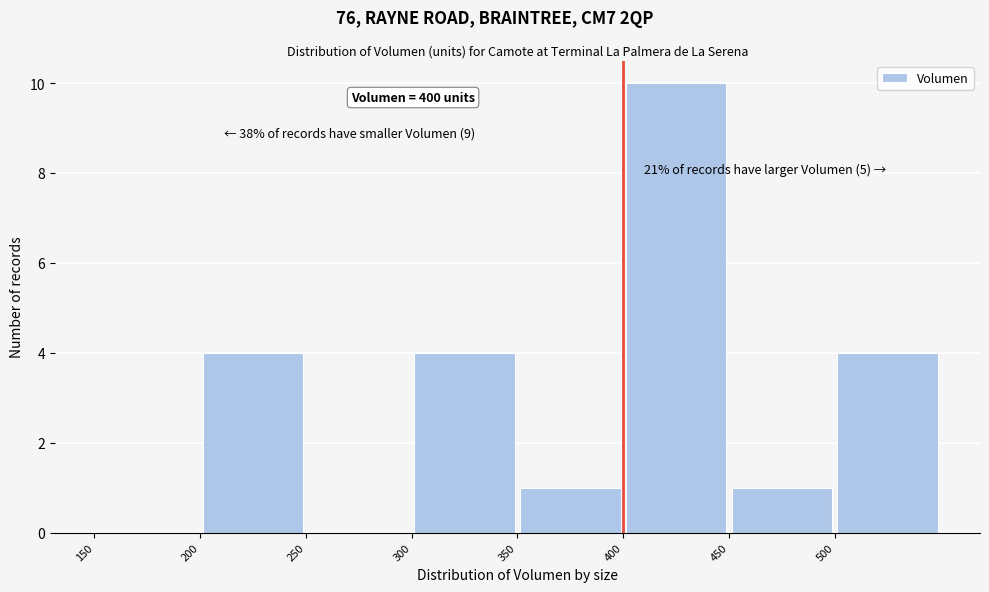

Over which range of the x-axis is the bar tallest?

400 to 450